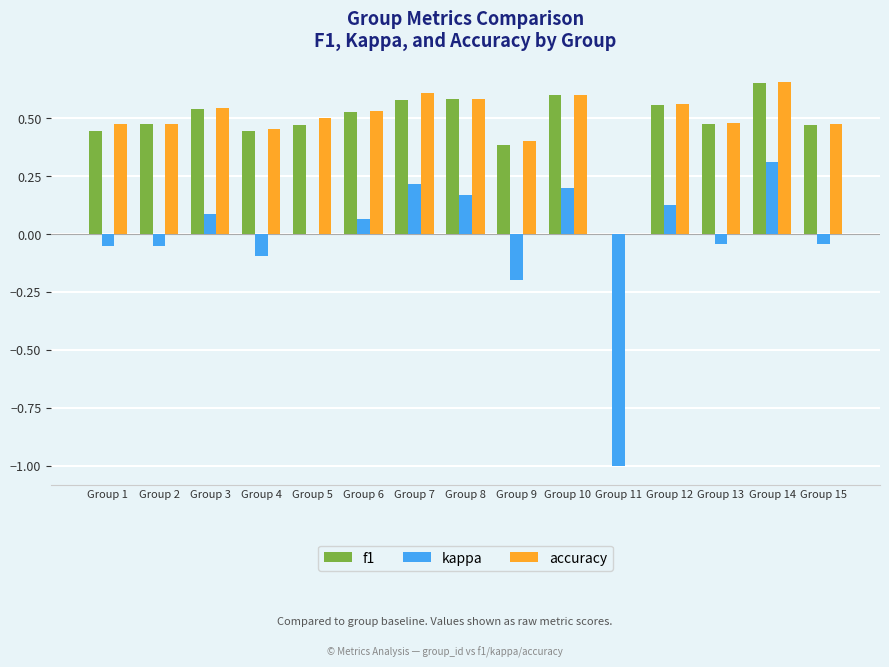

Which label corresponds to the largest value in the chart?

Group 14